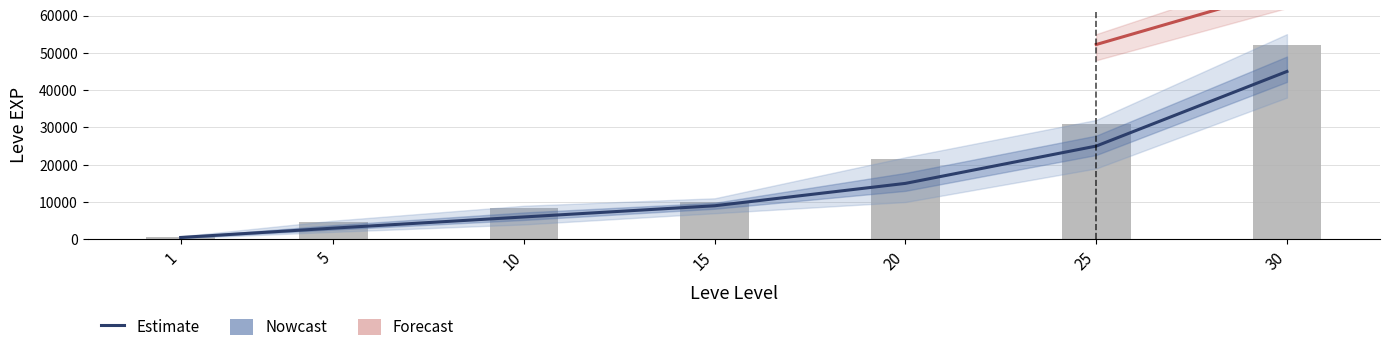

Is it true that currentAveragePrice equals 1066 at 25?

False